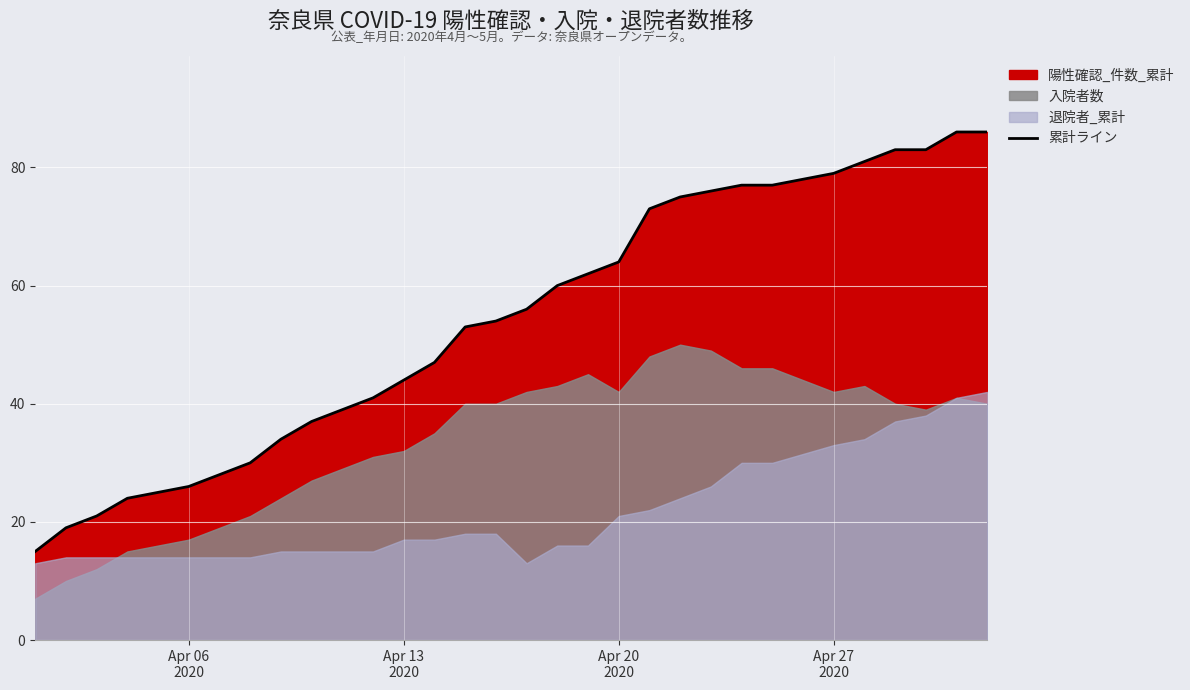

What is the difference between the maximum and minimum values?

71